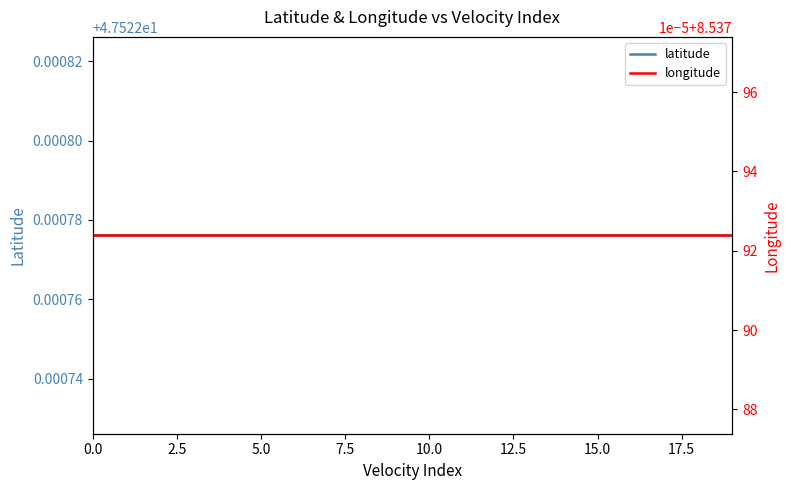

What is the value of the longitude point at the 10th from the left?

8.5